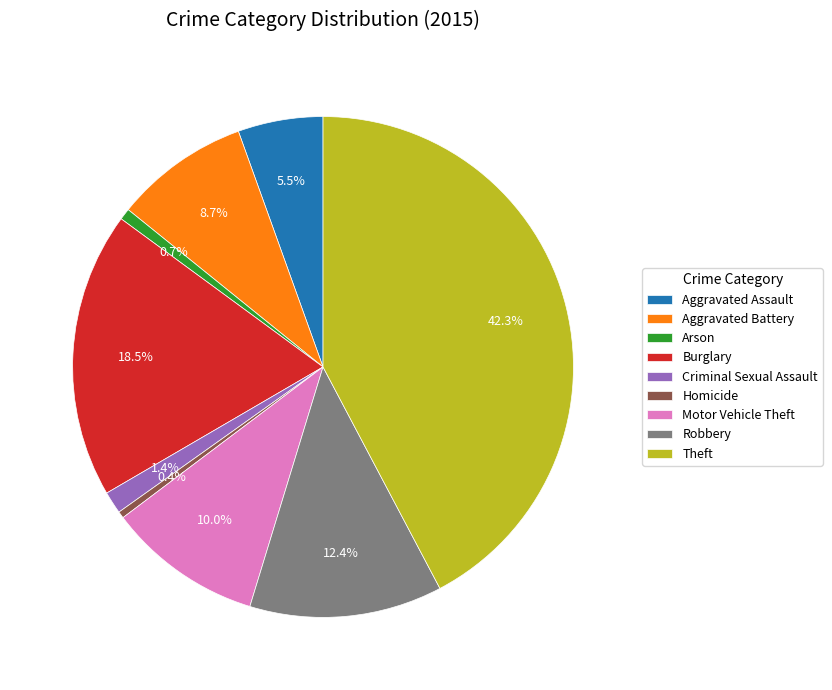

What is the ratio of the value at Aggravated Assault to the value at Robbery?

0.4